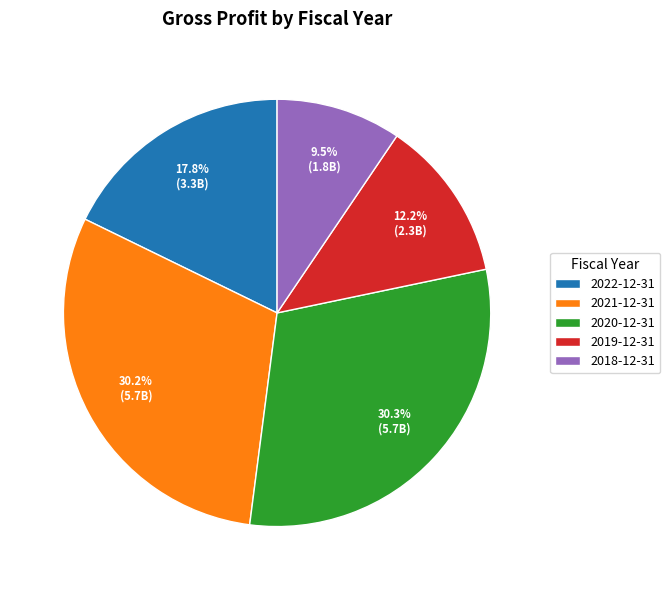

To the nearest percent, what portion does 2021-12-31 represent?

30%